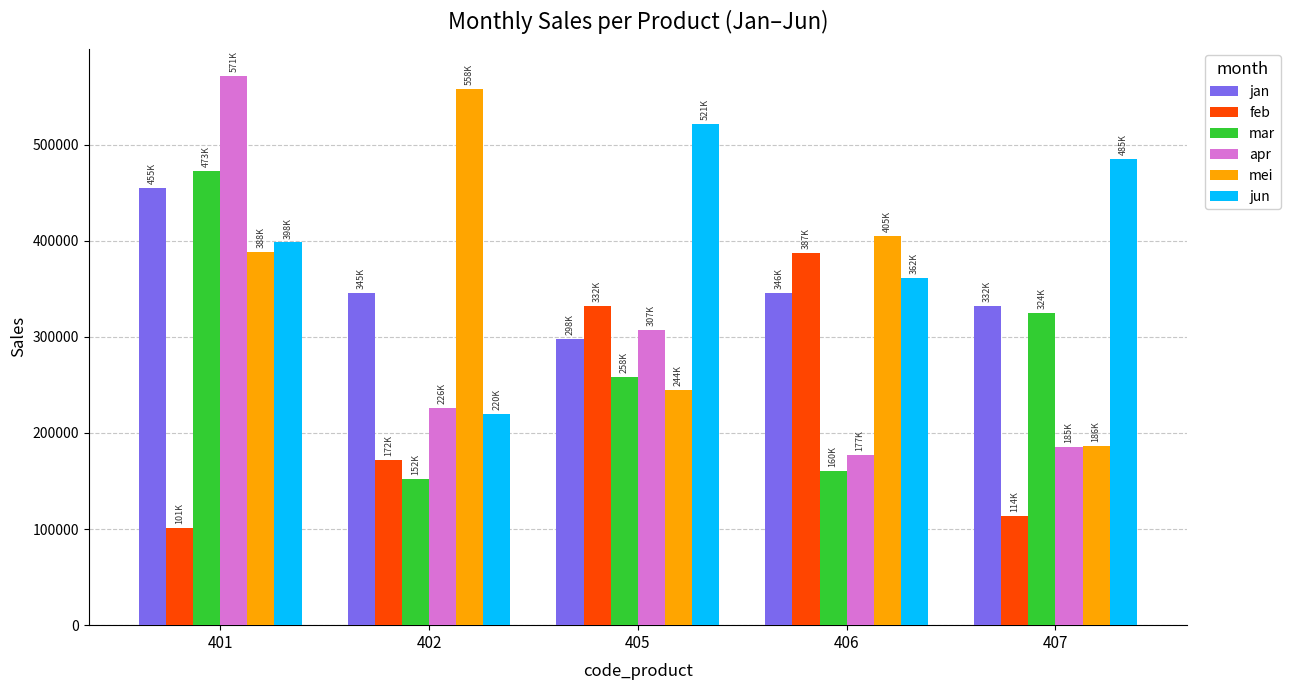

Count the number of data series in this chart.

6